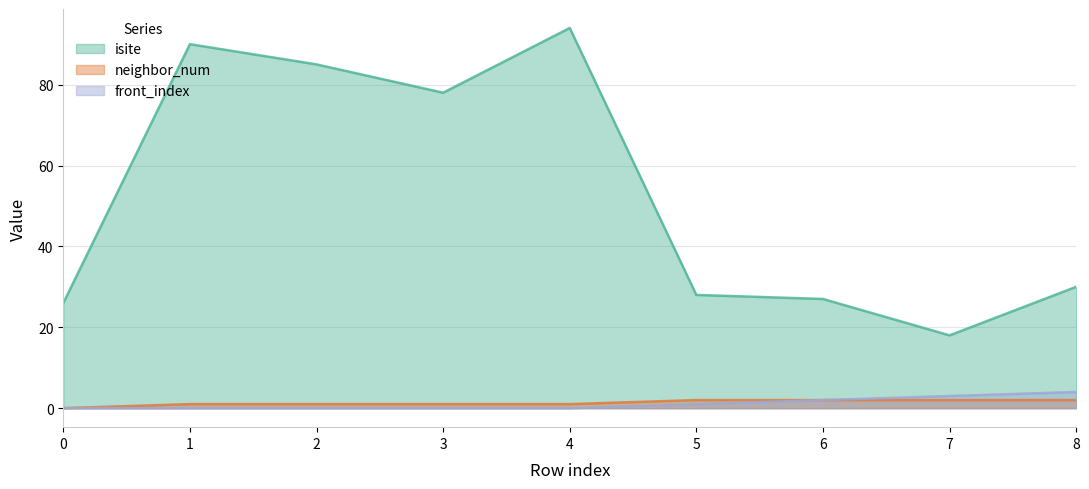

How many lines are shown in the chart?

3